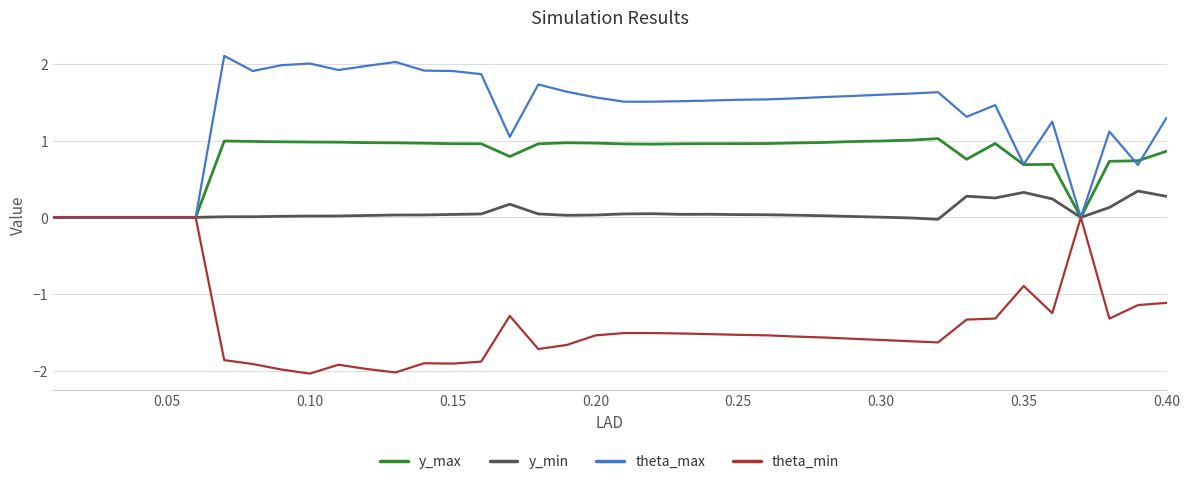

Rank the series by their maximum value, from lowest to highest.

theta_min, y_min, y_max, theta_max